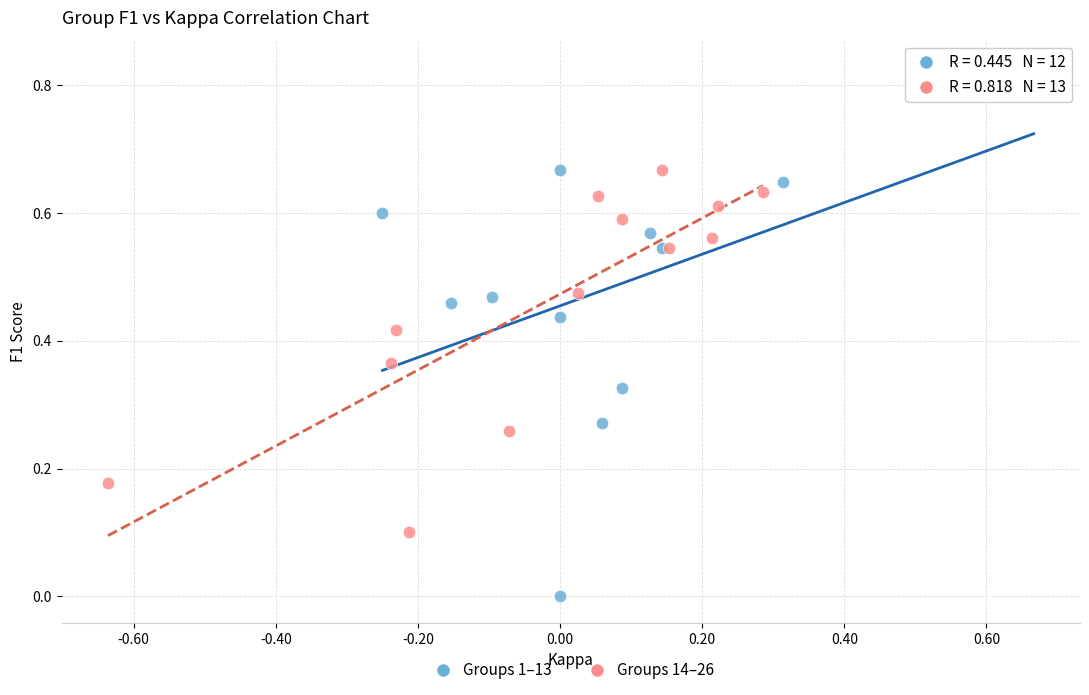

Which series contains the highest Y value?

Groups 1–13